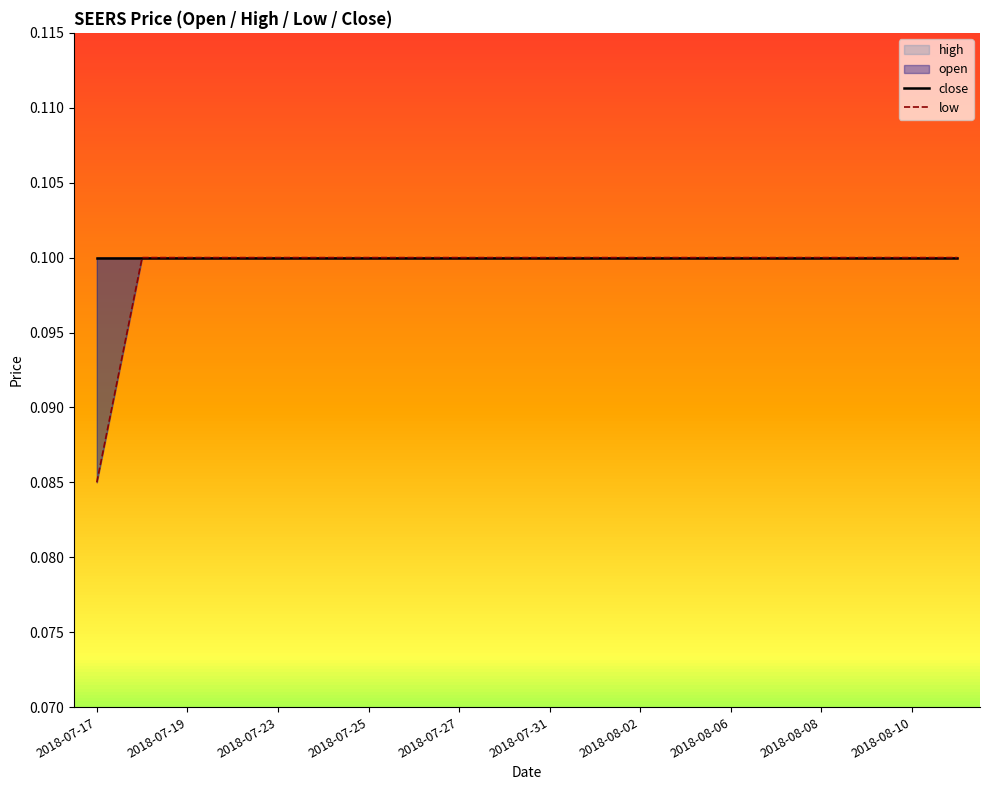

At which category does the chart reach its minimum across all series?

2018-07-17